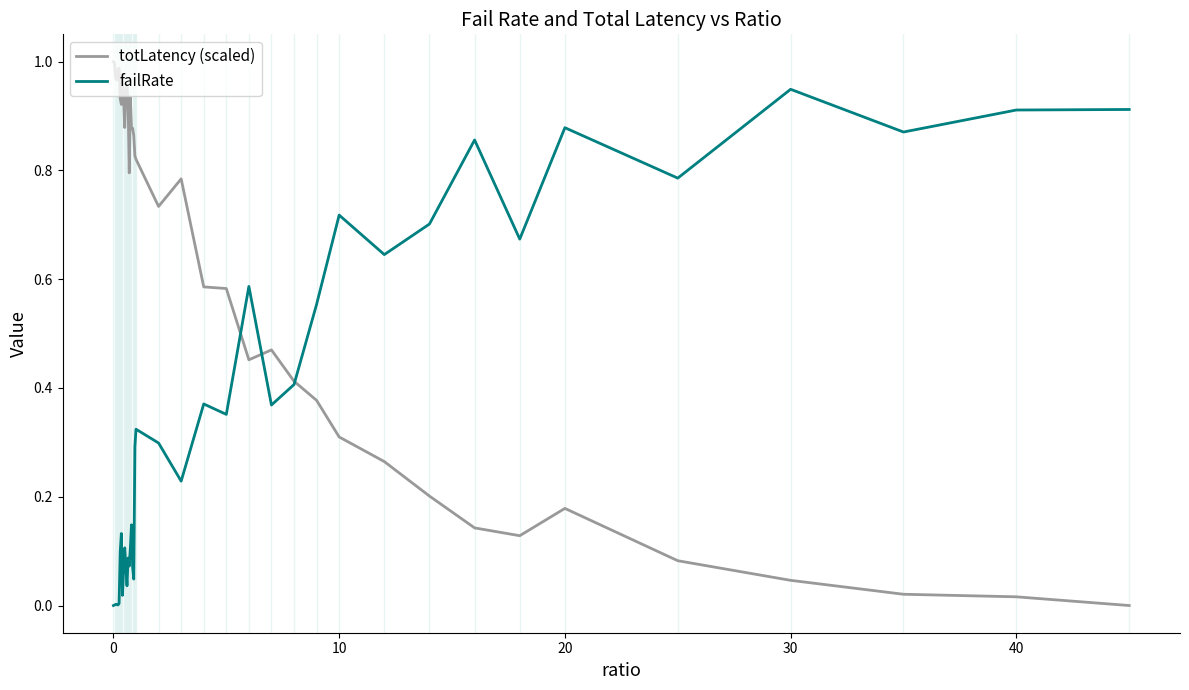

List the series in order of their peak value, lowest first.

failRate, totLatency (scaled)